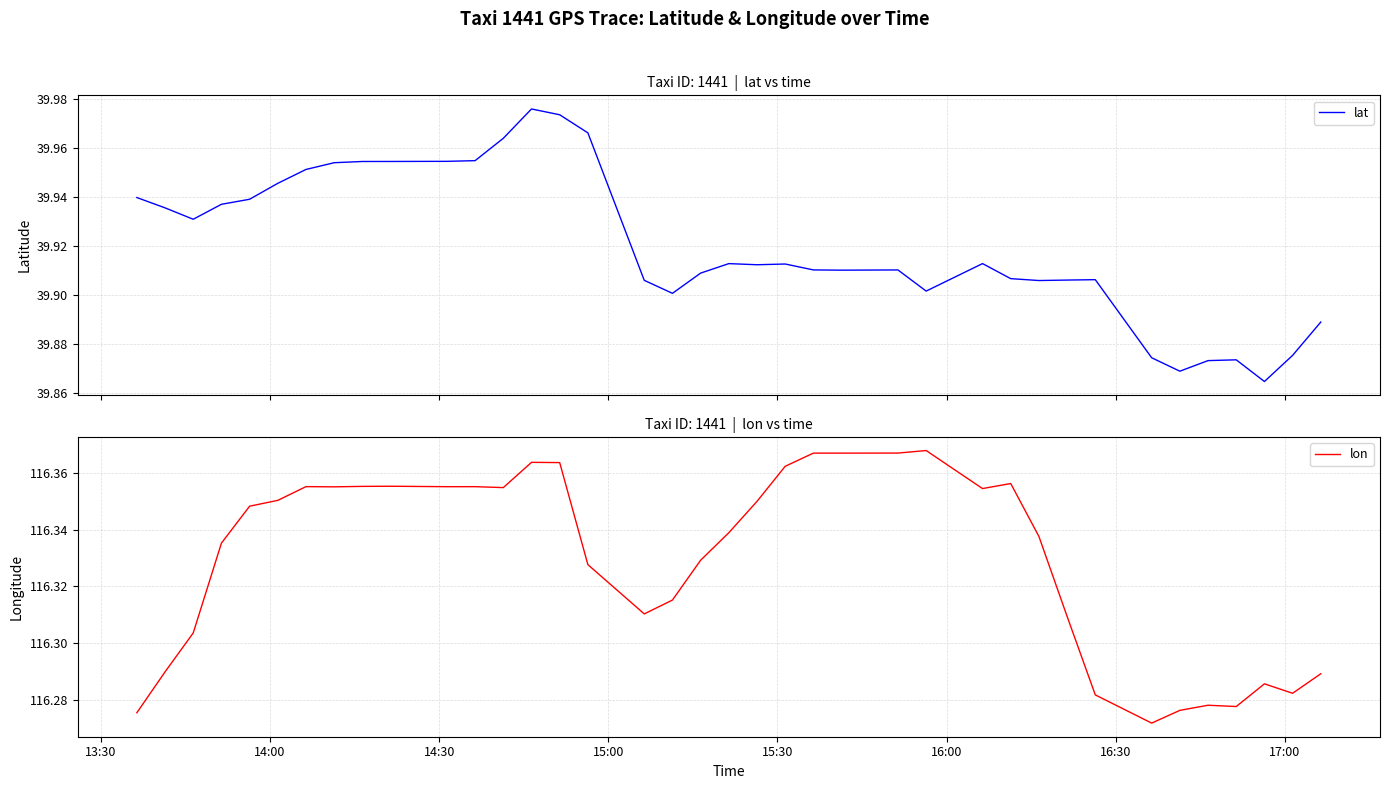

In lon, how many points are lower than both neighbors (excluding endpoints)?

8